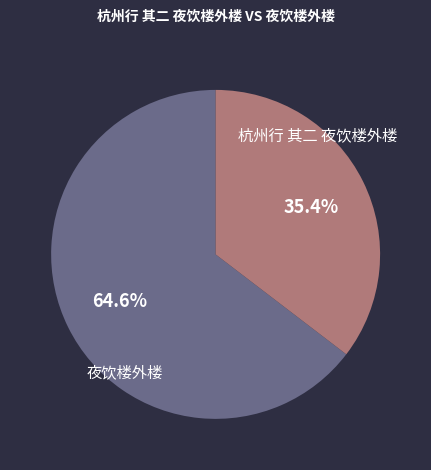

How many slices are in this pie chart?

2